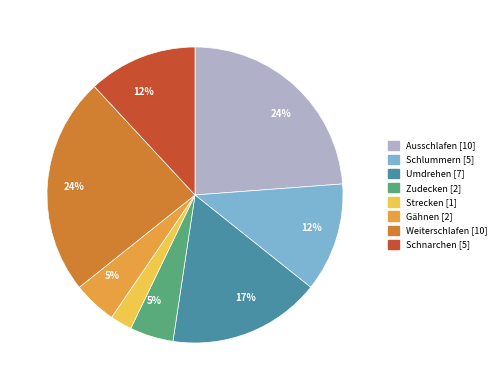

Is there any slice that represents more than half of the pie?

No